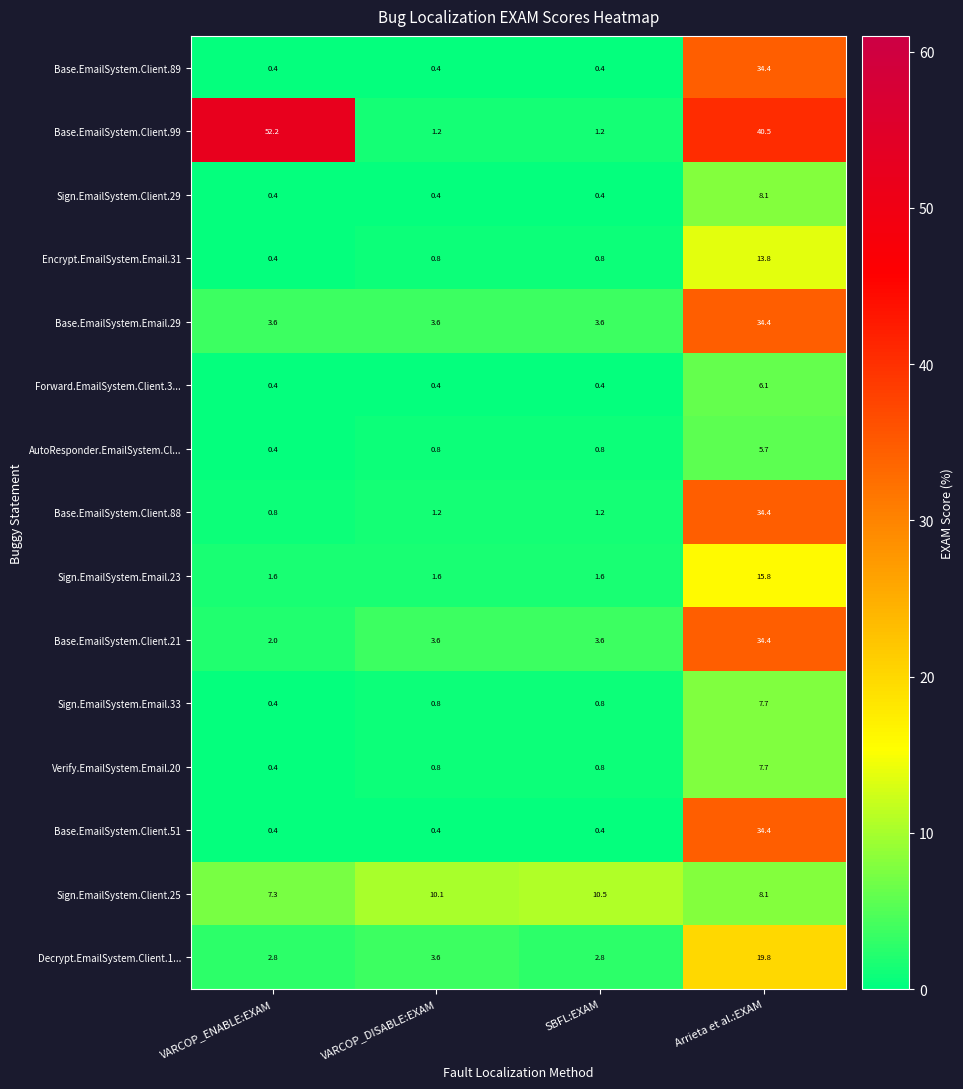

Between VARCOP_DISABLE:EXAM and Arrieta et al.:EXAM, which series saw the biggest shift?

Base.EmailSystem.Client.99